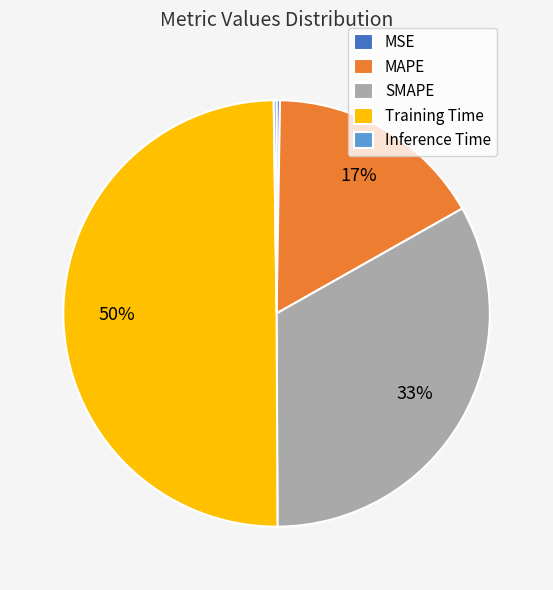

Does MAPE account for over 50% of the chart?

No